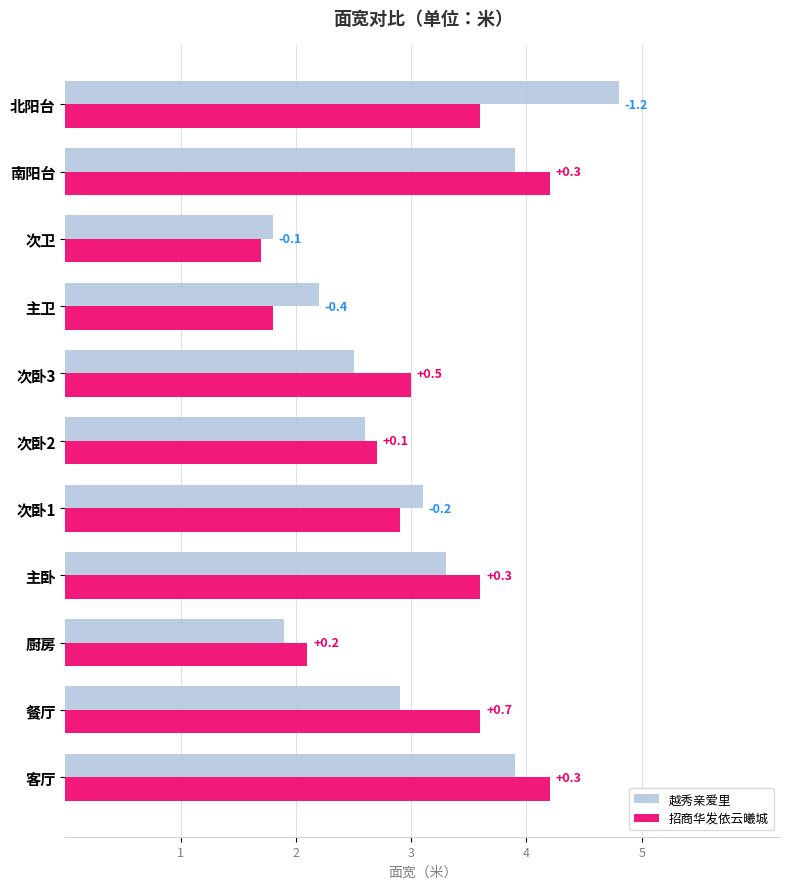

What are all the series names shown in the legend?

越秀亲爱里, 招商华发依云曦城